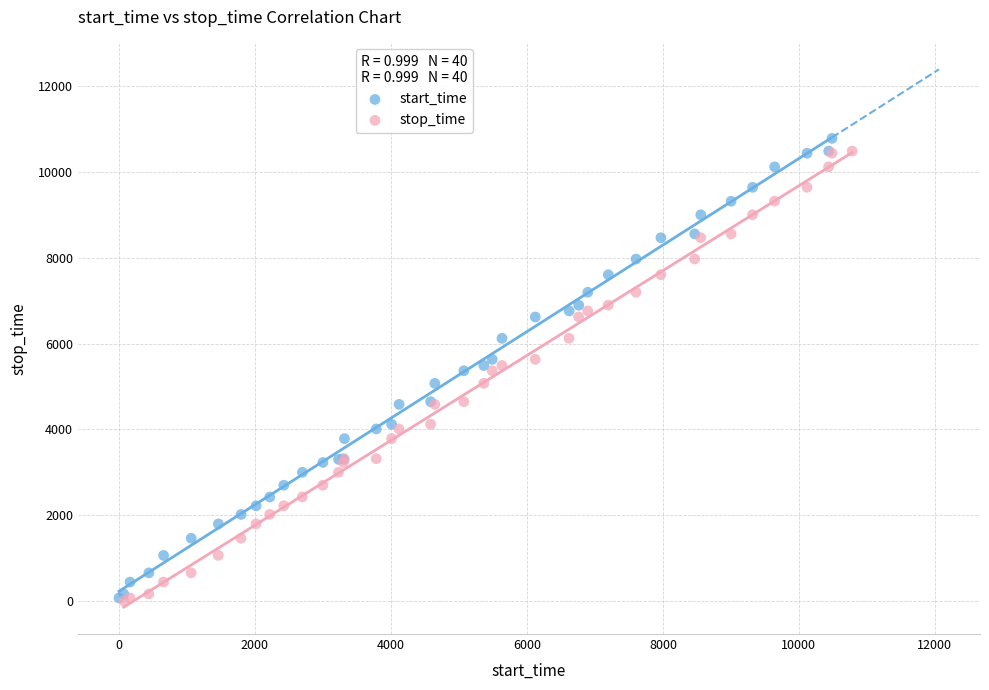

What are all the series names shown in the legend?

start_time, stop_time